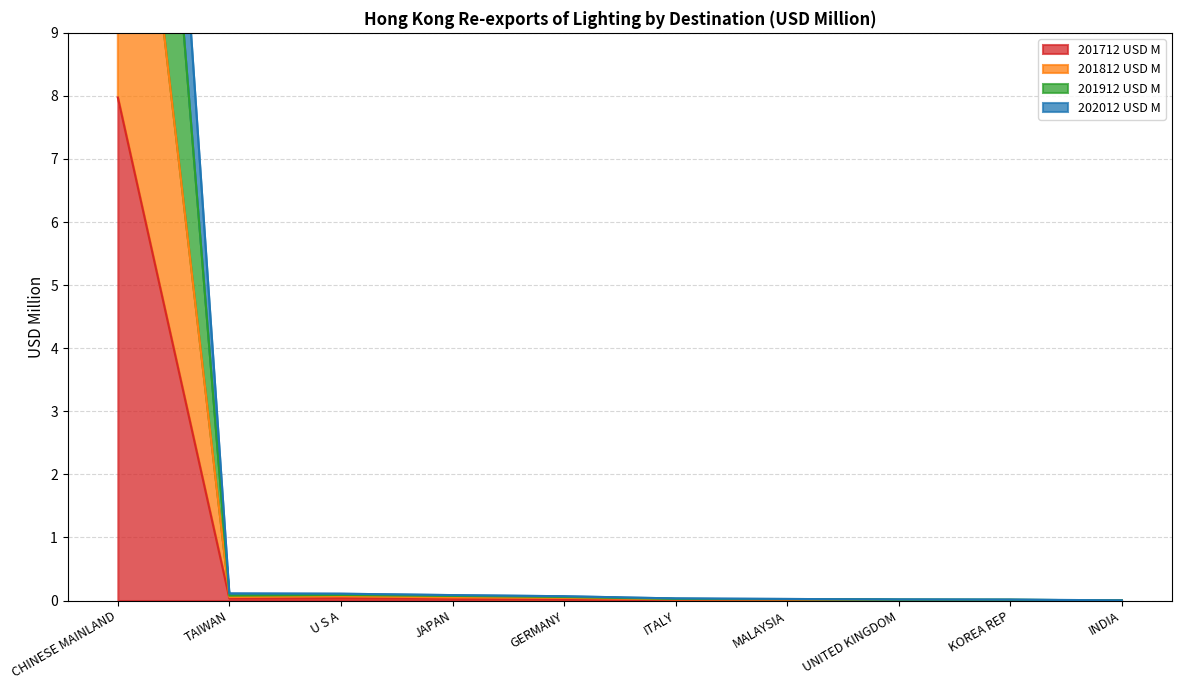

At how many categories does at least one series exceed 10?

1